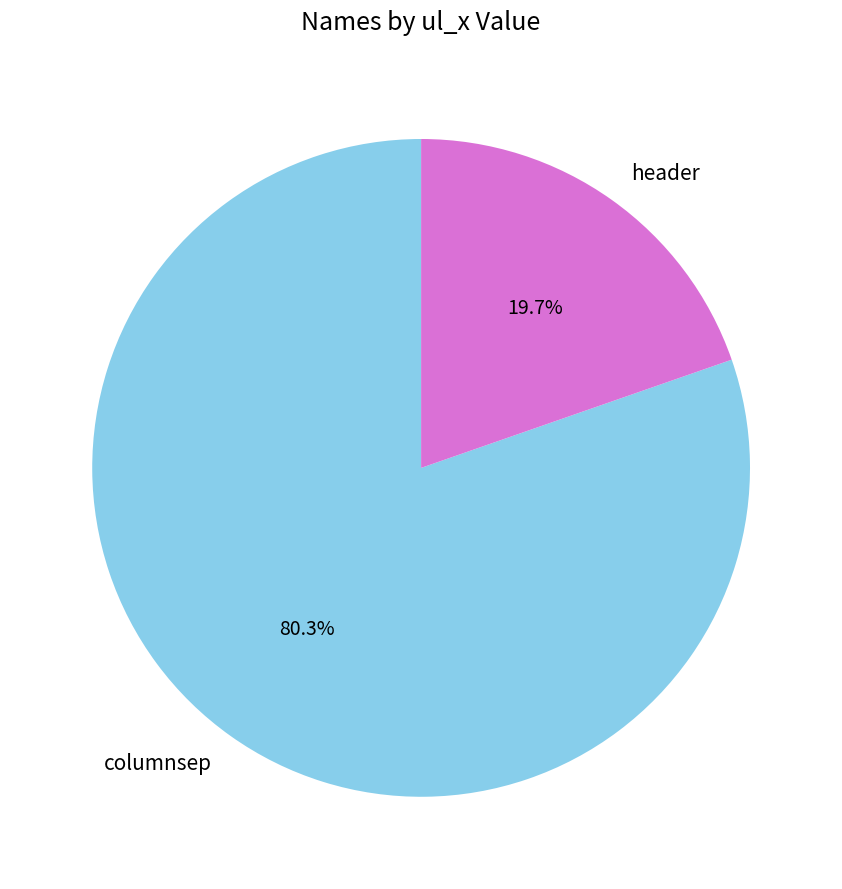

Which has a higher value, header or columnsep?

columnsep